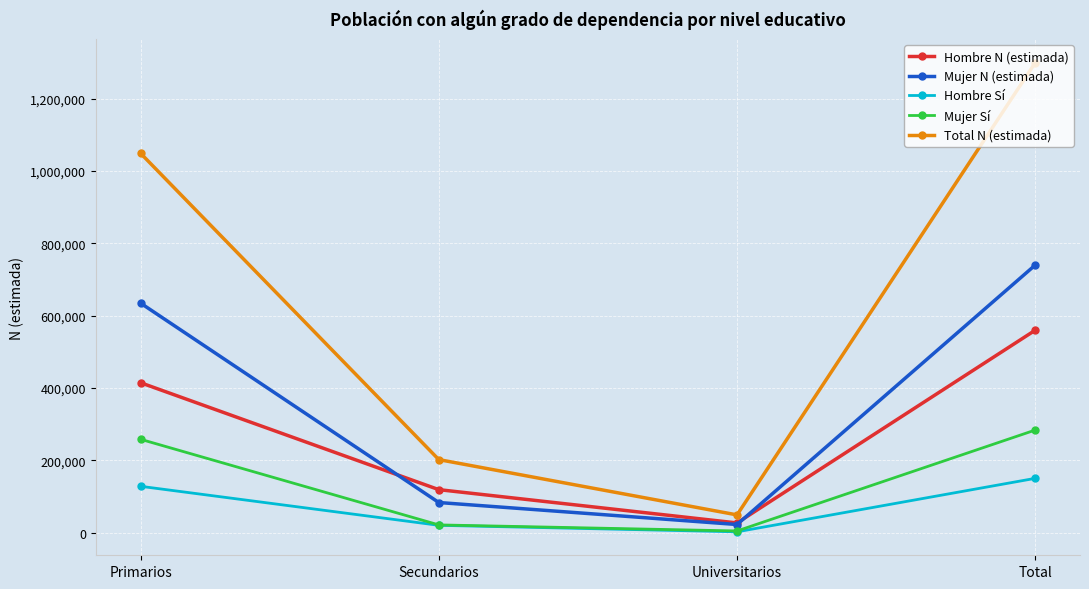

At which label does Mujer Sí reach its peak?

Total